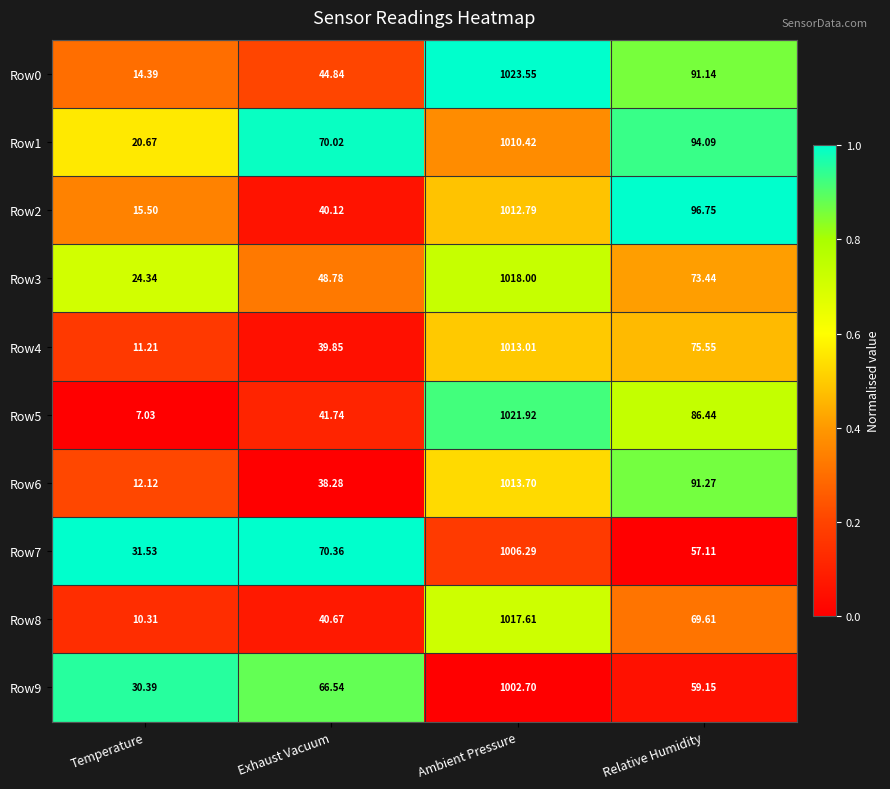

Which series has the largest total across all categories?

Row1